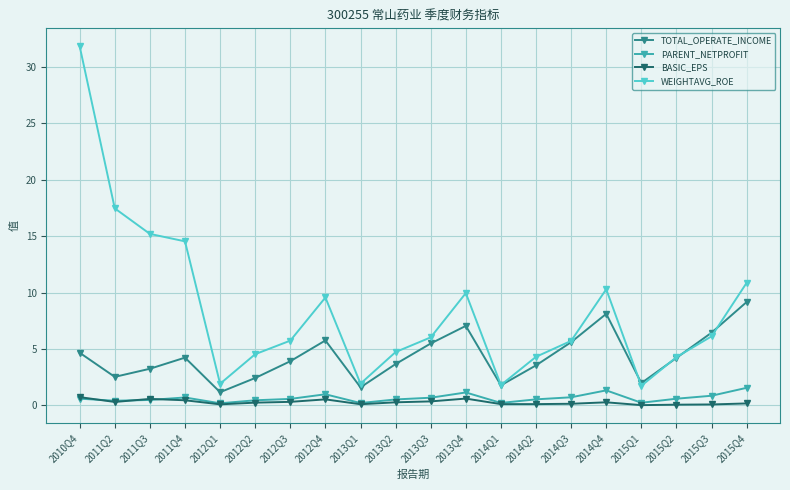

What value does the PARENT_NETPROFIT series have at 2013Q1?

0.2